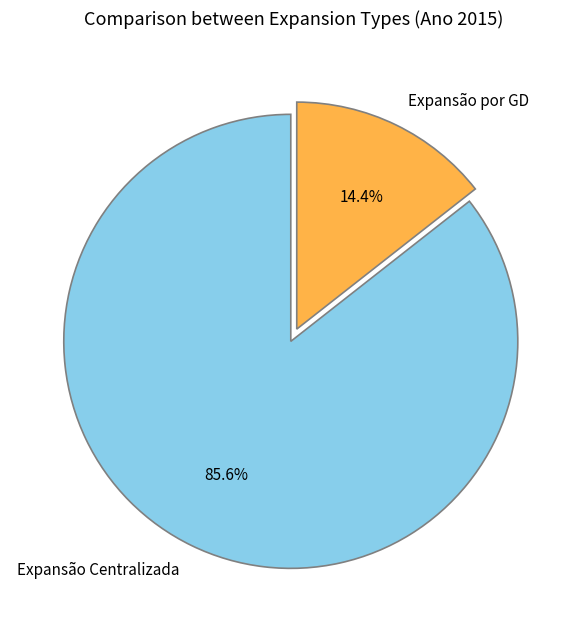

To the nearest percent, what is the combined percentage of Expansão Centralizada and Expansão por GD?

100%